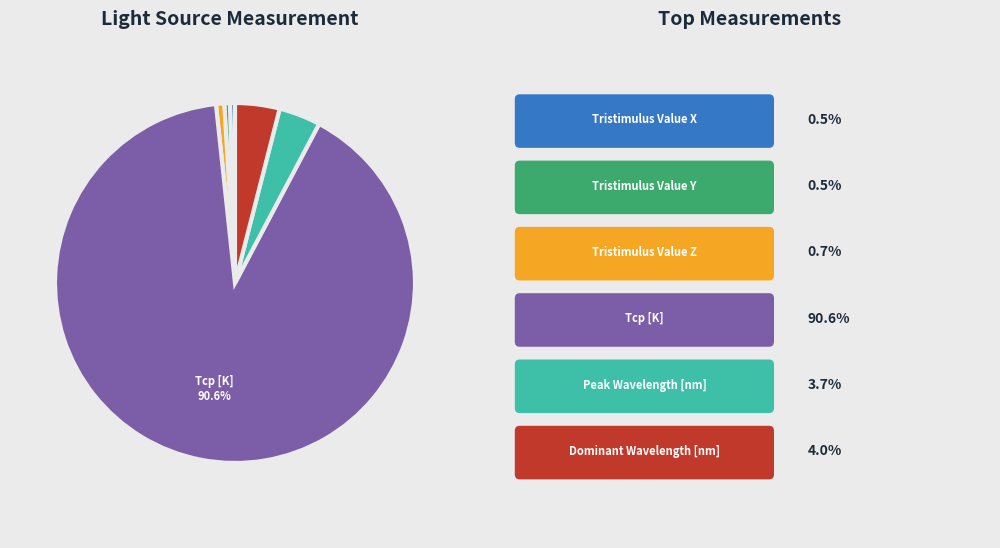

How many slices are in this pie chart?

6